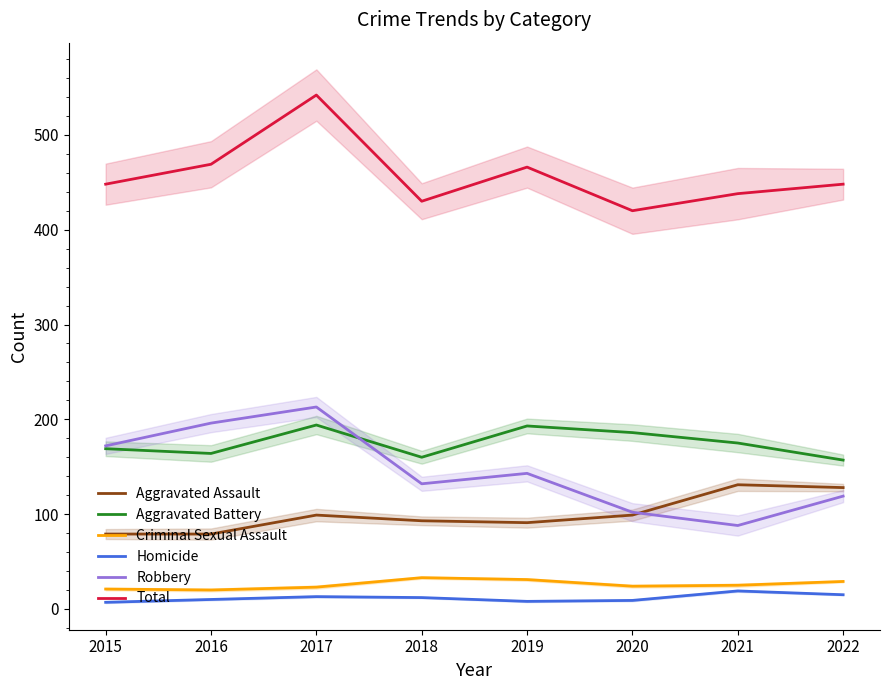

True or false: Homicide and Aggravated Assault intersect in this chart.

False